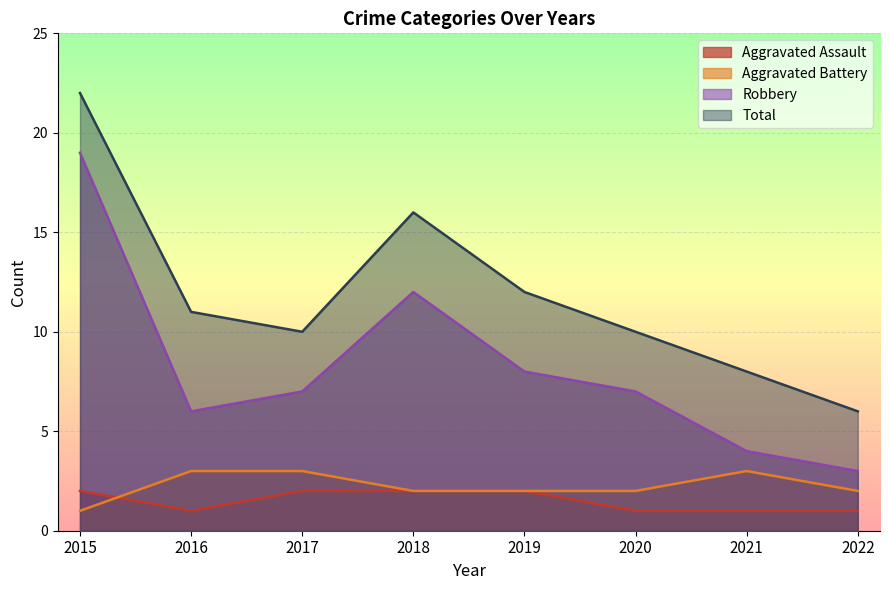

How many lines are shown in the chart?

4